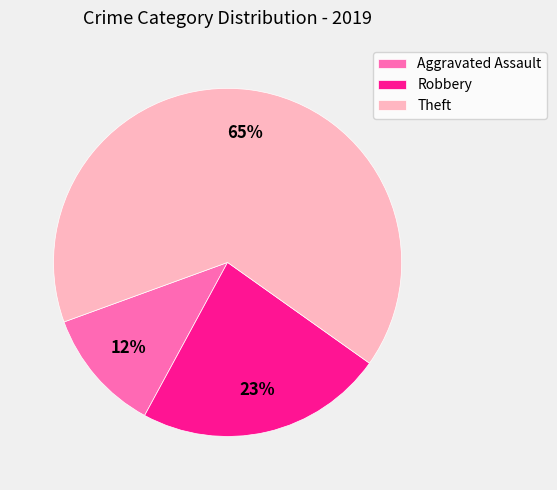

Does Theft represent more than half of the total?

Yes